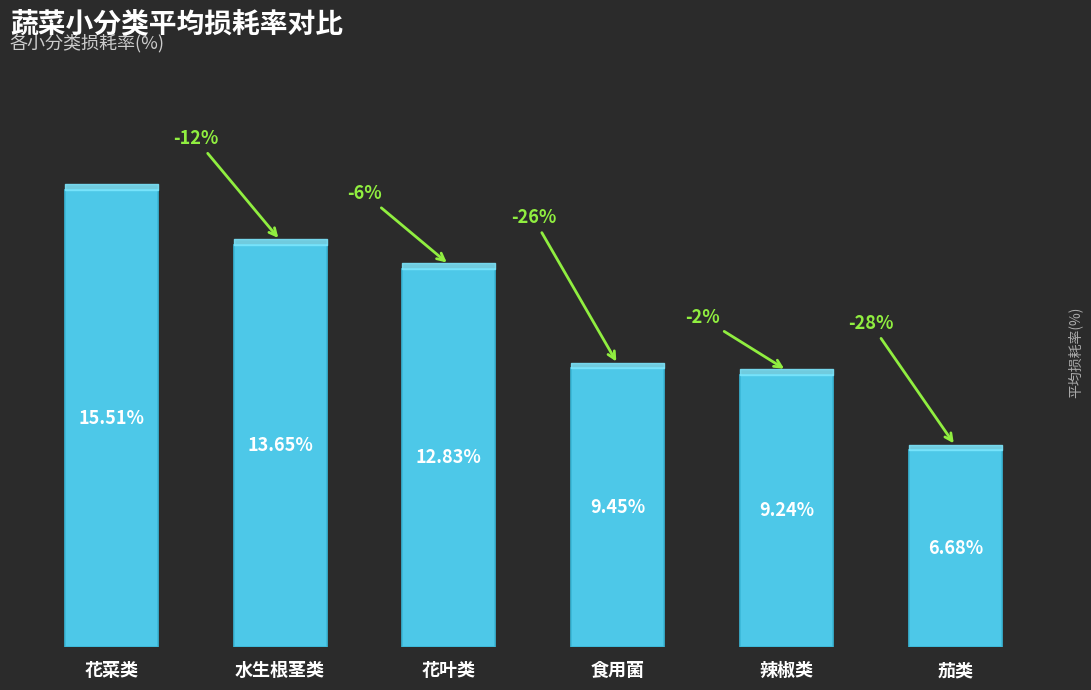

What is the label of the 3rd bar from the left?

花叶类